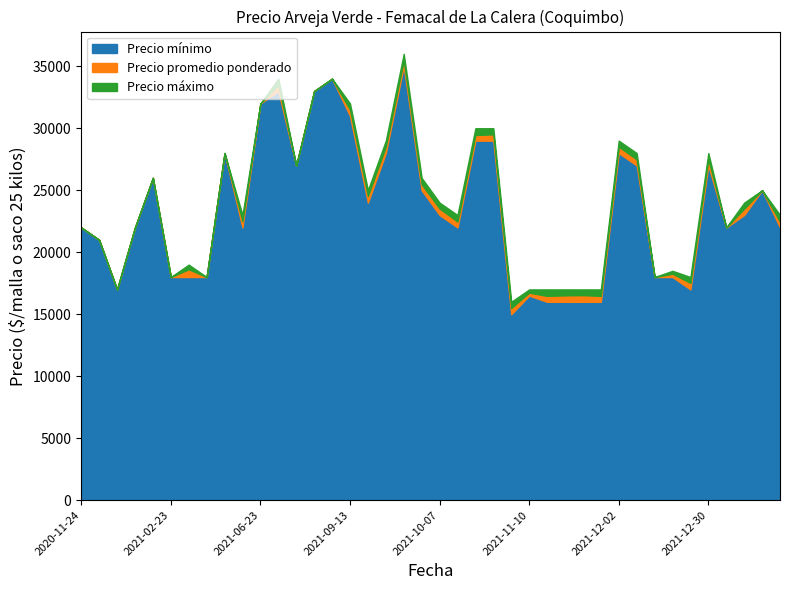

What is the minimum value shown in the chart?

15000